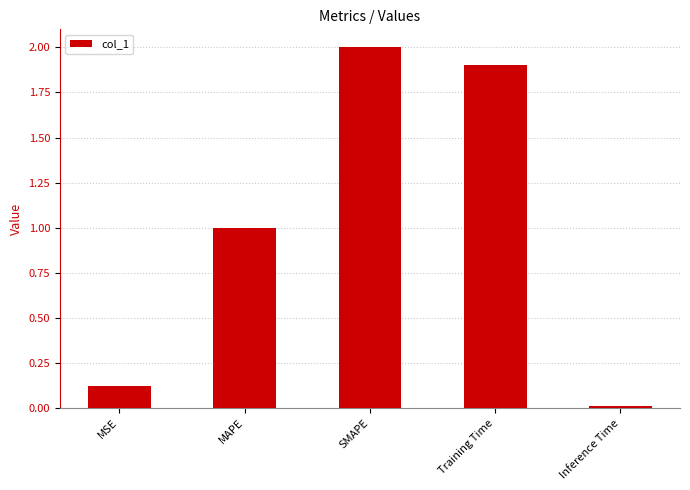

Rank the categories by value from lowest to highest.

Inference Time, MSE, MAPE, Training Time, SMAPE